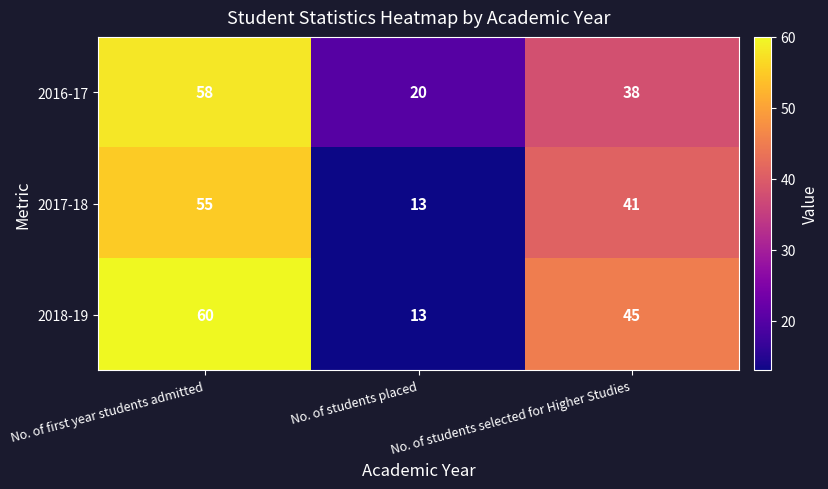

How many values in the 2018-19 series are below 45?

1